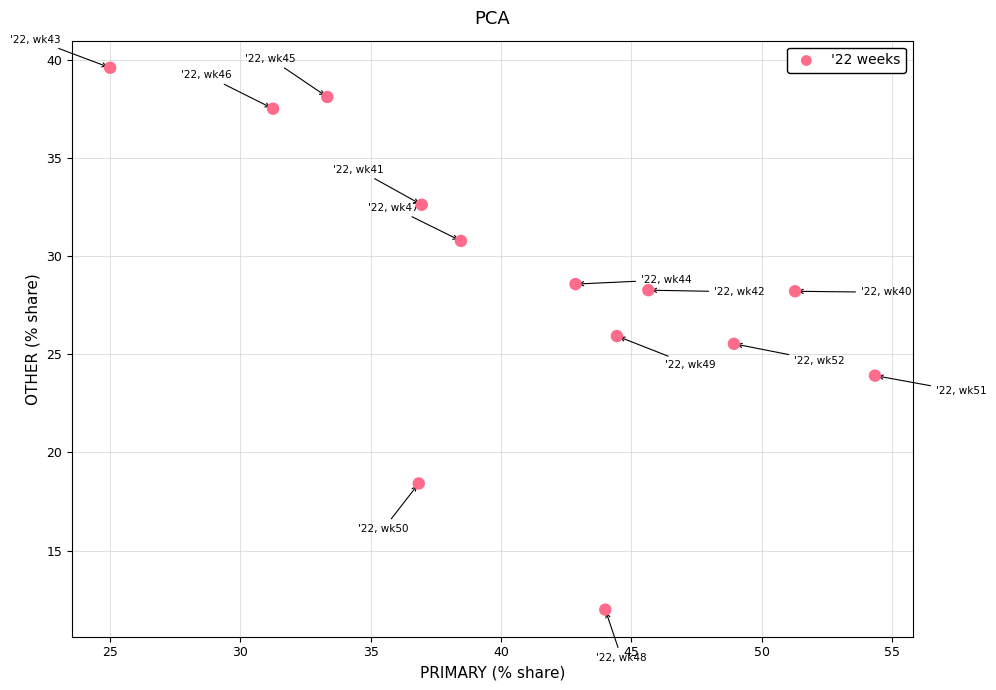

What Y value in the scatter plot is closest to 25?

25.5